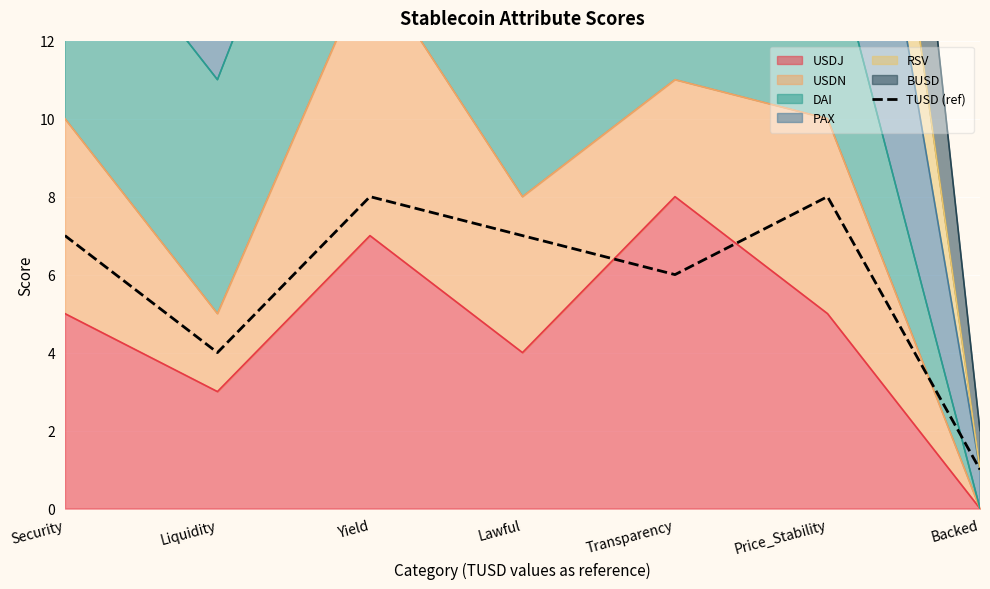

What position from the right is Lawful?

4